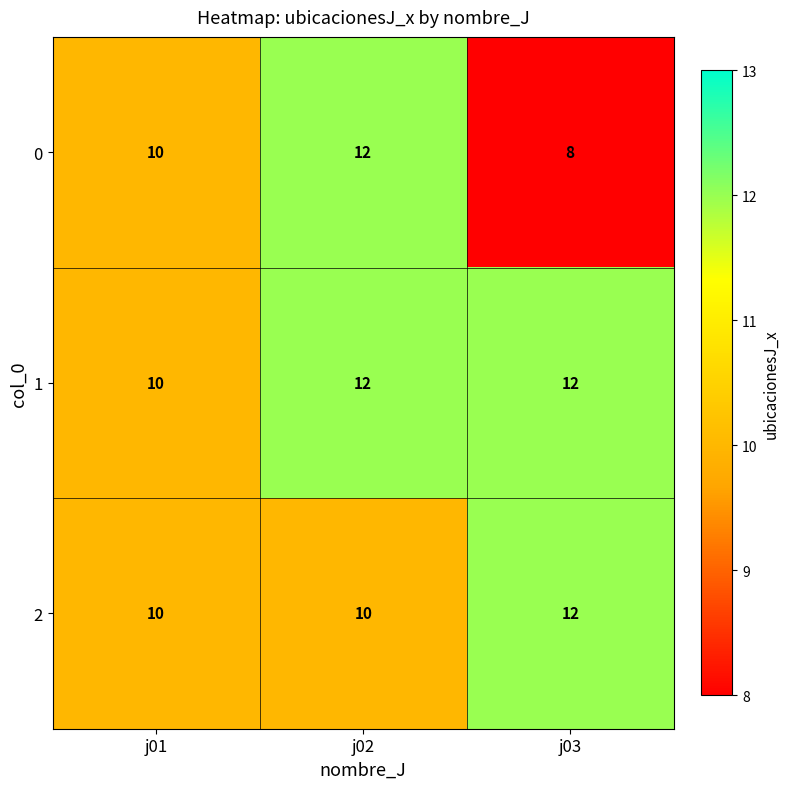

At which label does 1 reach its minimum?

j01